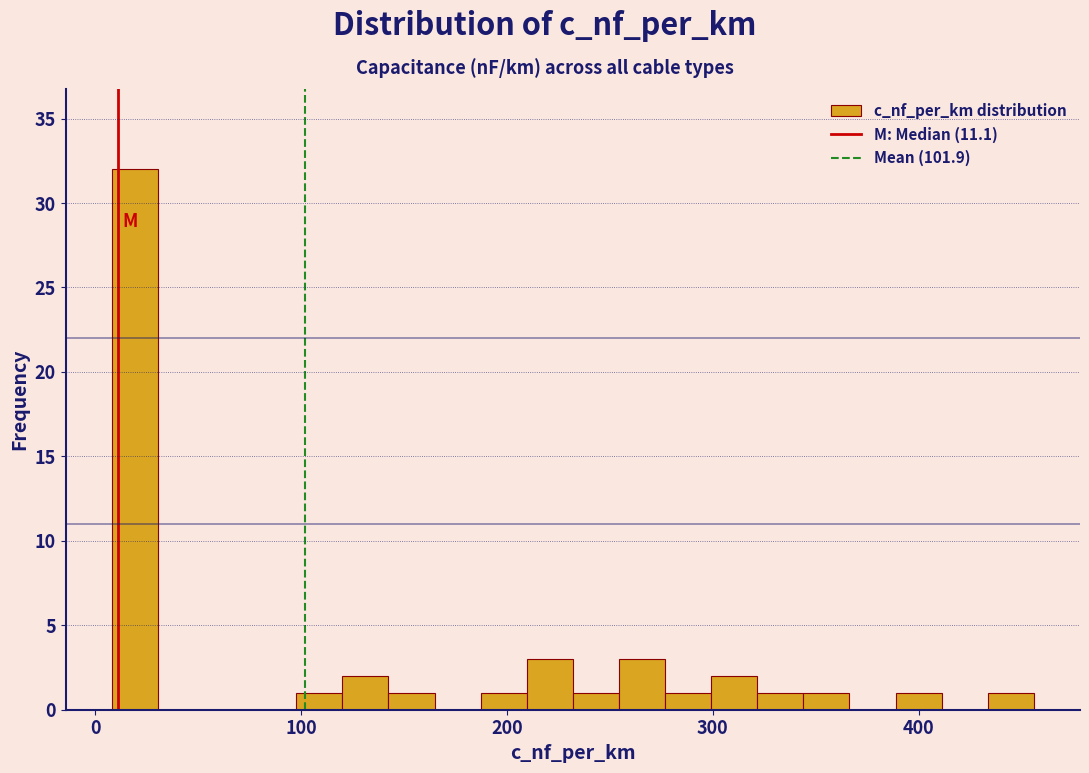

Around what value on the x-axis is the tallest bar? Give the approximate position of its centre, as read against the axis.

20